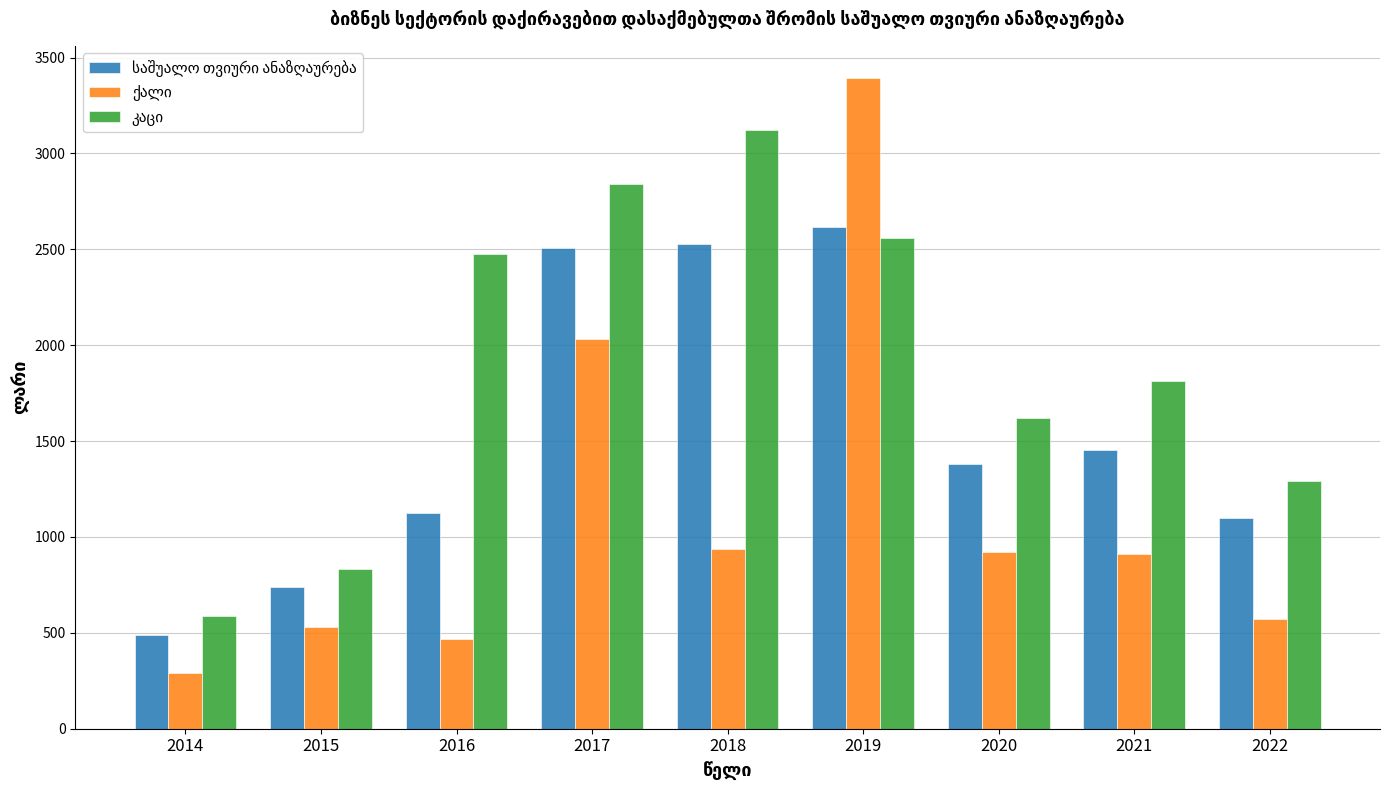

What is the spread (max minus min) of values at 2020?

700.9